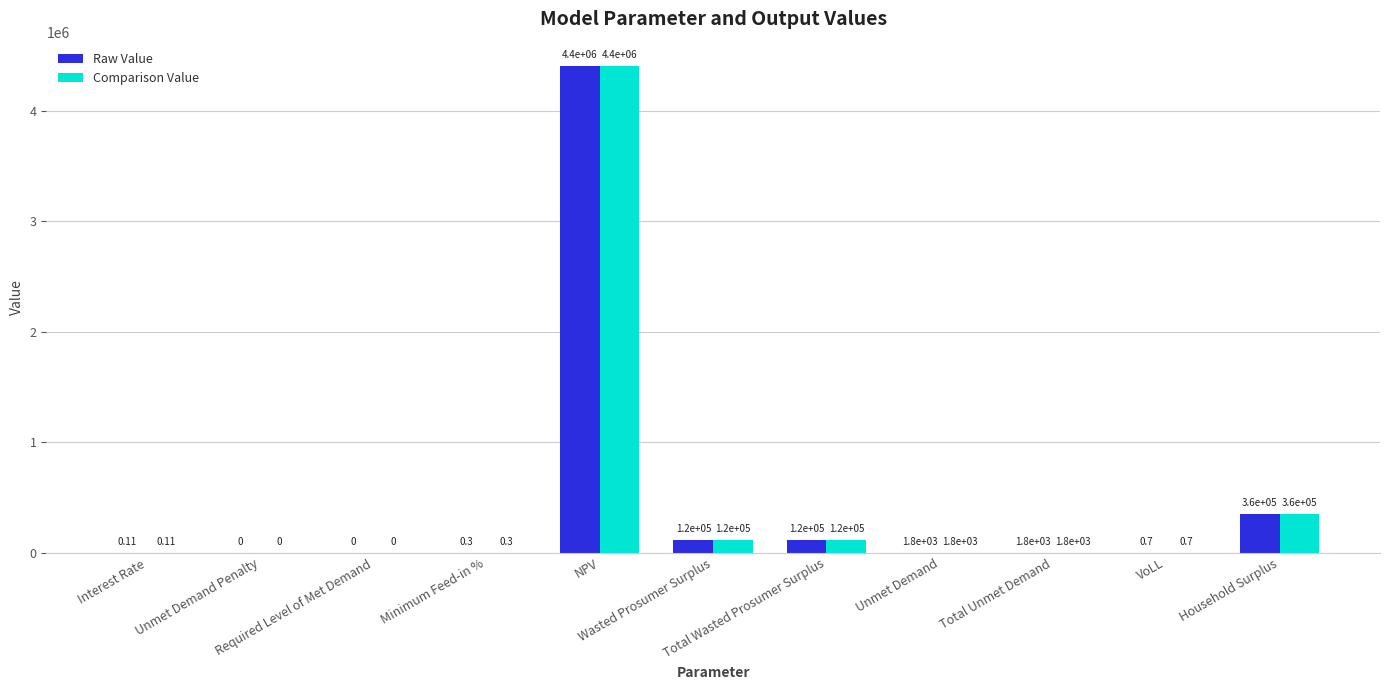

At which label does Raw Value first exceed 1764?

NPV